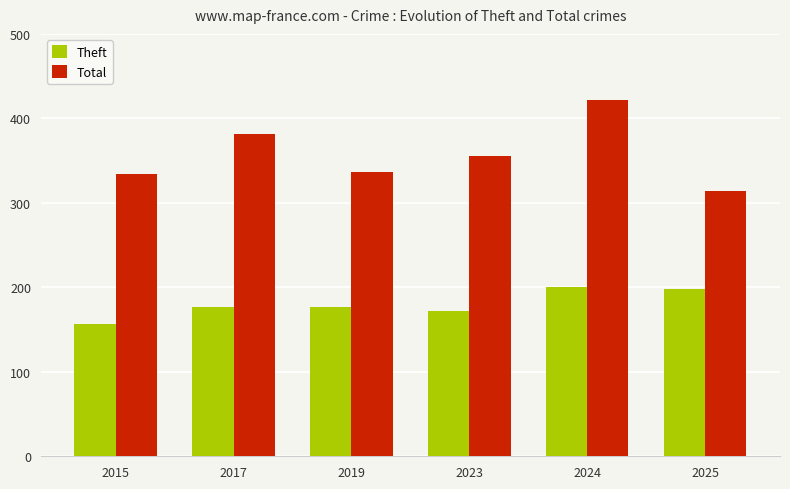

Which series changed the most between 2019 and 2024?

Total